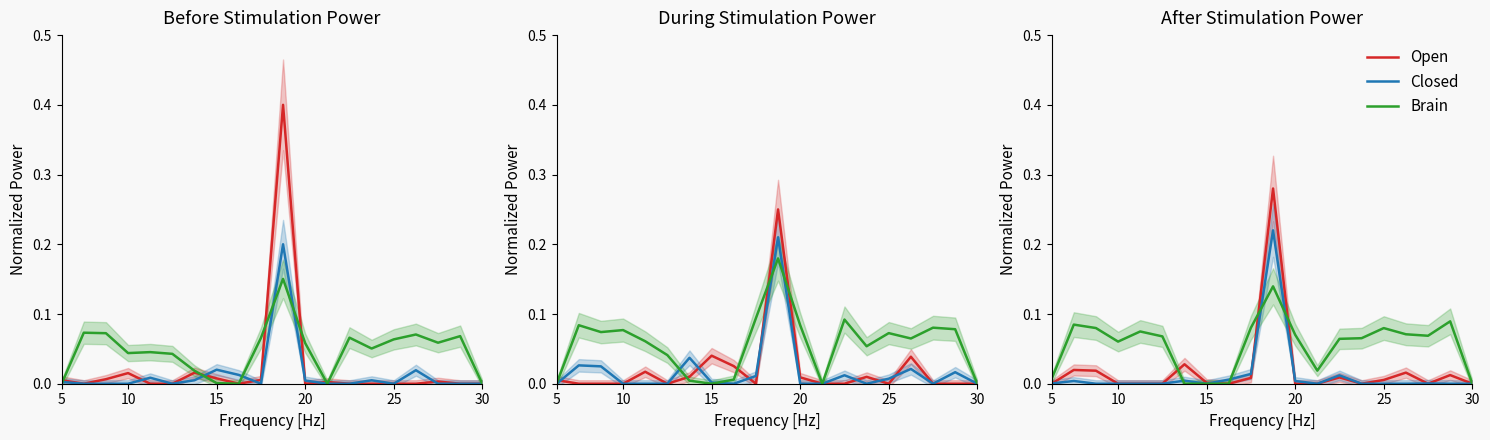

How many times do Closed and Brain cross each other?

4